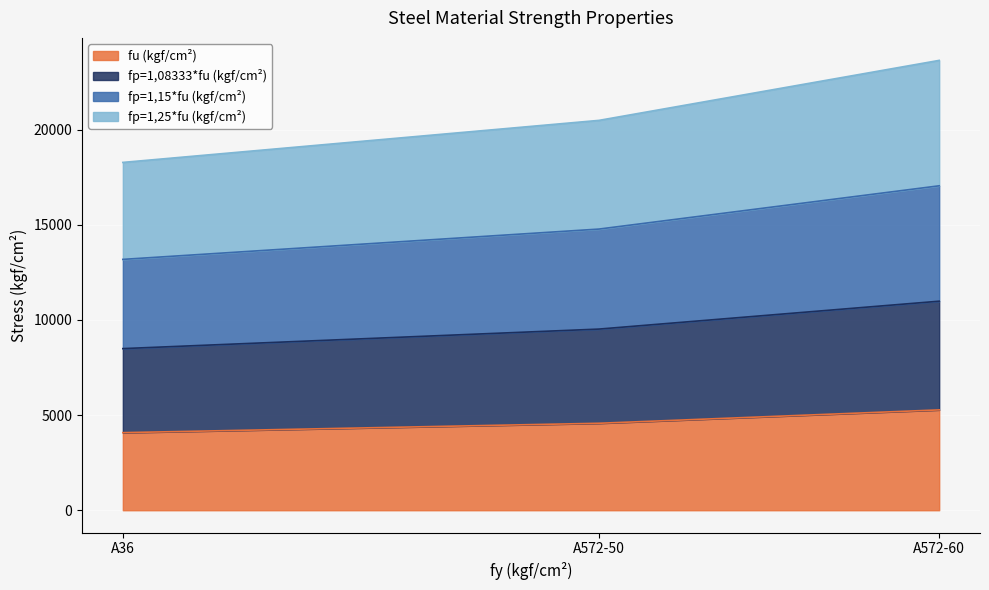

At which label does fp=1,15*fu (kgf/cm²) first exceed 20488?

A572-60